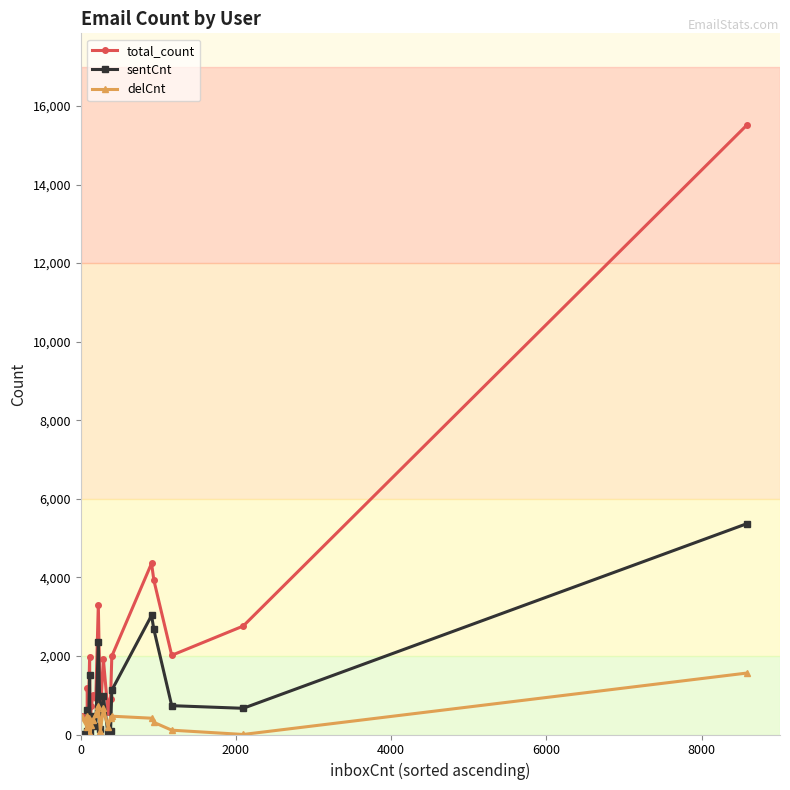

What is the maximum value for total_count?

15512